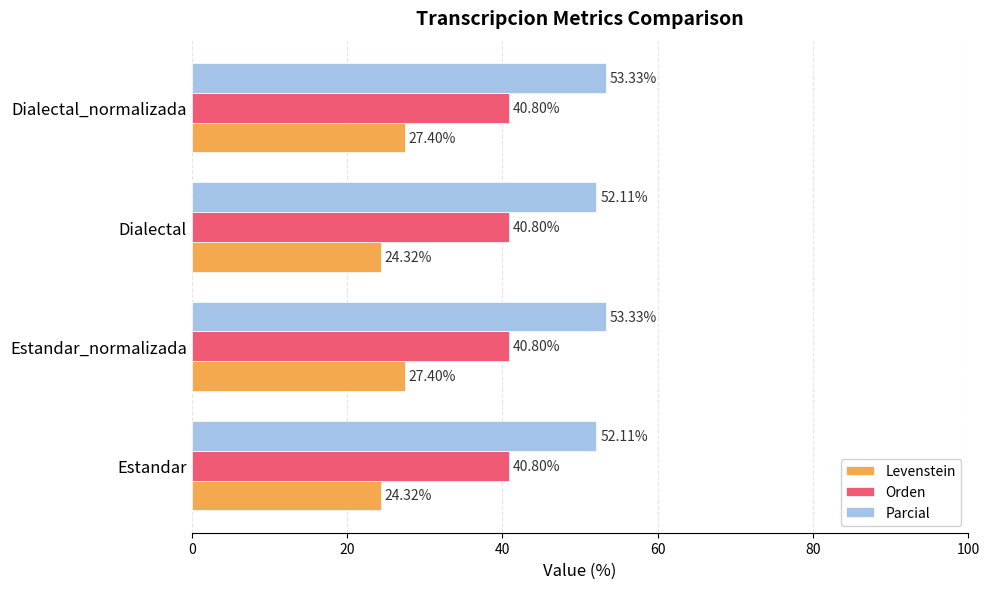

Rank the series by their average value, from highest to lowest.

Parcial, Orden, Levenstein